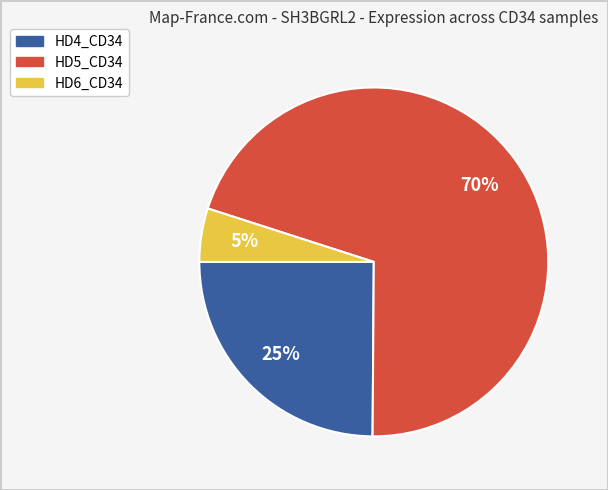

Is it true that HD5_CD34 is 76% of the pie?

False